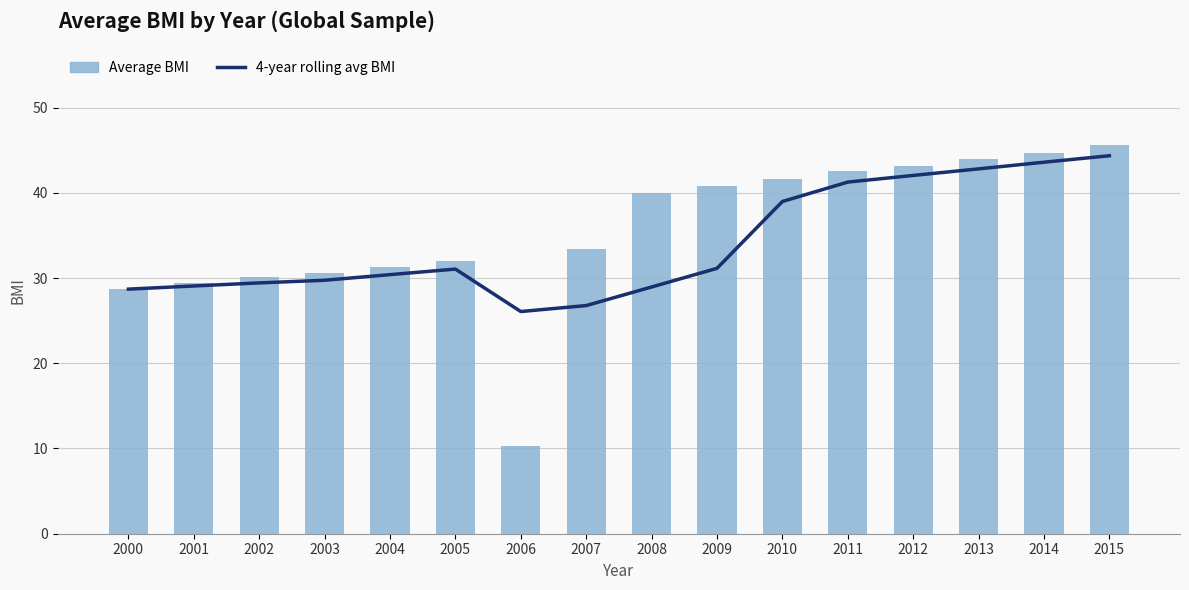

Rank the series at 2003 from highest to lowest value.

Average BMI, 4-year rolling avg BMI